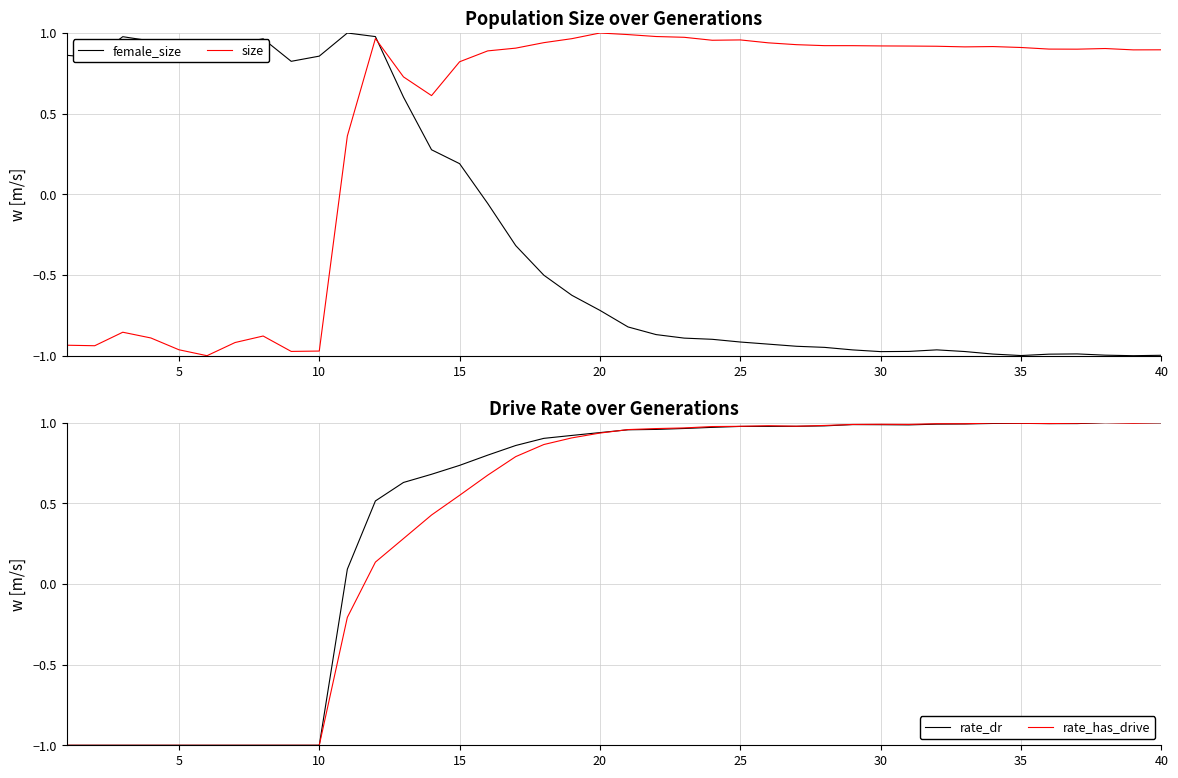

Reading left to right, transcribe all the data shown in this chart.

female_size: 0.9	0.8	1.0	1.0	0.9	0.8	0.9	1.0	0.8	0.9	1.0	1.0	0.6	0.3	0.2	-0.1	-0.3	-0.5	-0.6	-0.7	-0.8	-0.9	-0.9	-0.9	-0.9	-0.9	-0.9	-0.9	-1.0	-1.0	-1.0	-1.0	-1.0	-1.0	-1.0	-1.0	-1.0	-1.0	-1.0	-1.0
size: -0.9	-0.9	-0.9	-0.9	-1.0	-1.0	-0.9	-0.9	-1.0	-1.0	0.4	1.0	0.7	0.6	0.8	0.9	0.9	0.9	1.0	1.0	1.0	1.0	1.0	1.0	1.0	0.9	0.9	0.9	0.9	0.9	0.9	0.9	0.9	0.9	0.9	0.9	0.9	0.9	0.9	0.9
rate_dr: -1.0	-1.0	-1.0	-1.0	-1.0	-1.0	-1.0	-1.0	-1.0	-1.0	0.1	0.5	0.6	0.7	0.7	0.8	0.9	0.9	0.9	0.9	1.0	1.0	1.0	1.0	1.0	1.0	1.0	1.0	1.0	1.0	1.0	1.0	1.0	1.0	1.0	1.0	1.0	1.0	1.0	1.0
rate_has_drive: -1.0	-1.0	-1.0	-1.0	-1.0	-1.0	-1.0	-1.0	-1.0	-1.0	-0.2	0.1	0.3	0.4	0.5	0.7	0.8	0.9	0.9	0.9	1.0	1.0	1.0	1.0	1.0	1.0	1.0	1.0	1.0	1.0	1.0	1.0	1.0	1.0	1.0	1.0	1.0	1.0	1.0	1.0